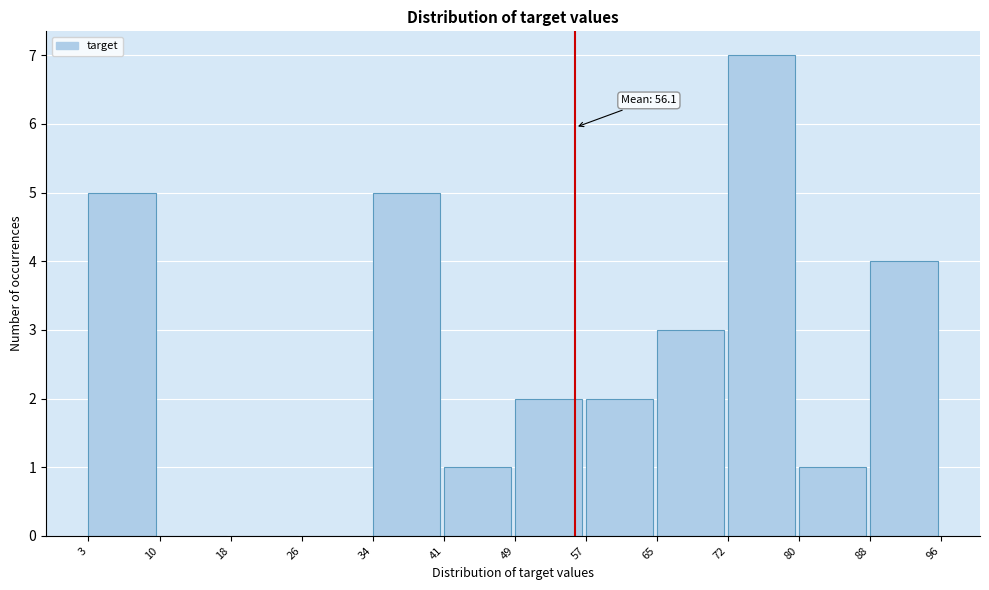

Which range on the x-axis has the tallest bar?

72 to 80